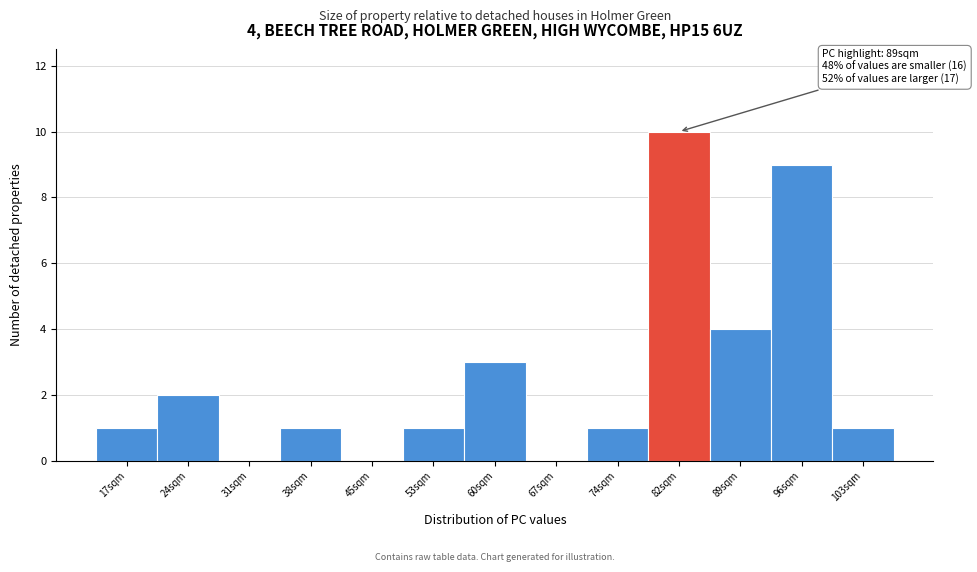

Reading left to right, transcribe all the data shown in this chart.

17sqm=1	24sqm=2	31sqm=0	38sqm=1	45sqm=0	53sqm=1	60sqm=3	67sqm=0	74sqm=1	82sqm=10	89sqm=4	96sqm=9	103sqm=1